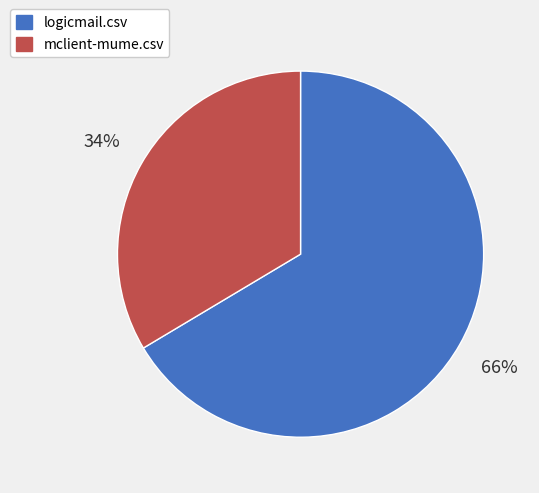

To the nearest percent, what is the average slice percentage?

50%